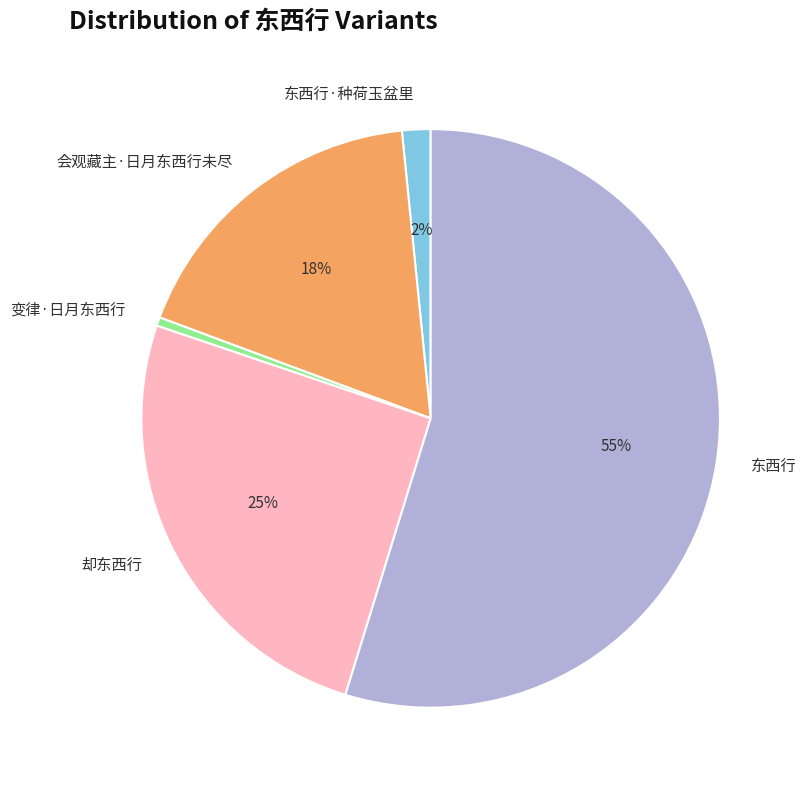

The 东西行 slice represents 46% of the pie. True or false?

False